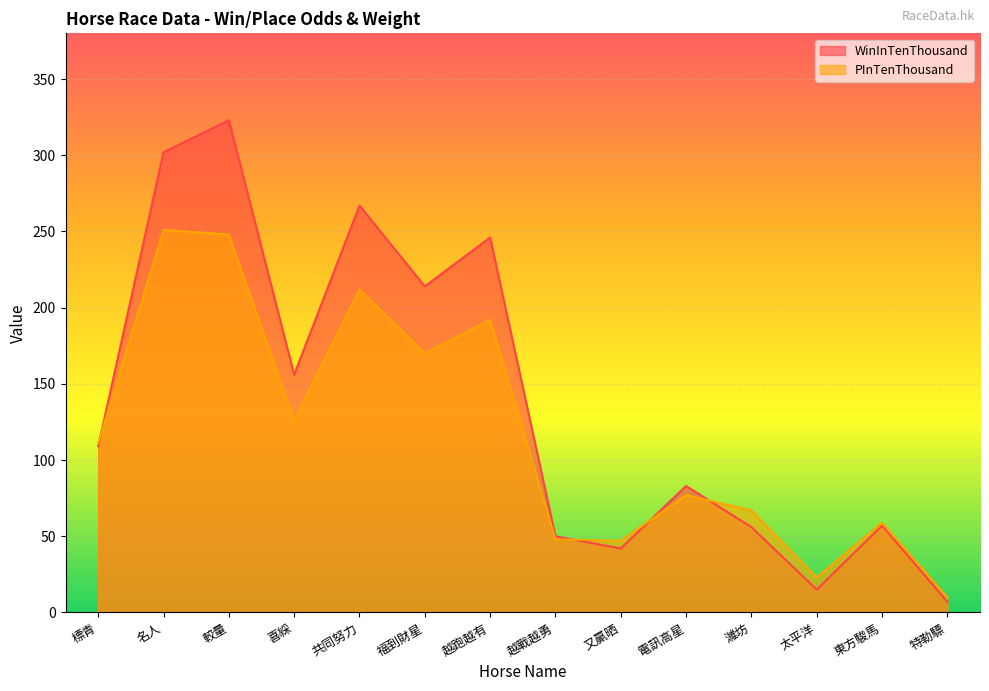

At which category does PInTenThousand reach its first local valley?

喜綵